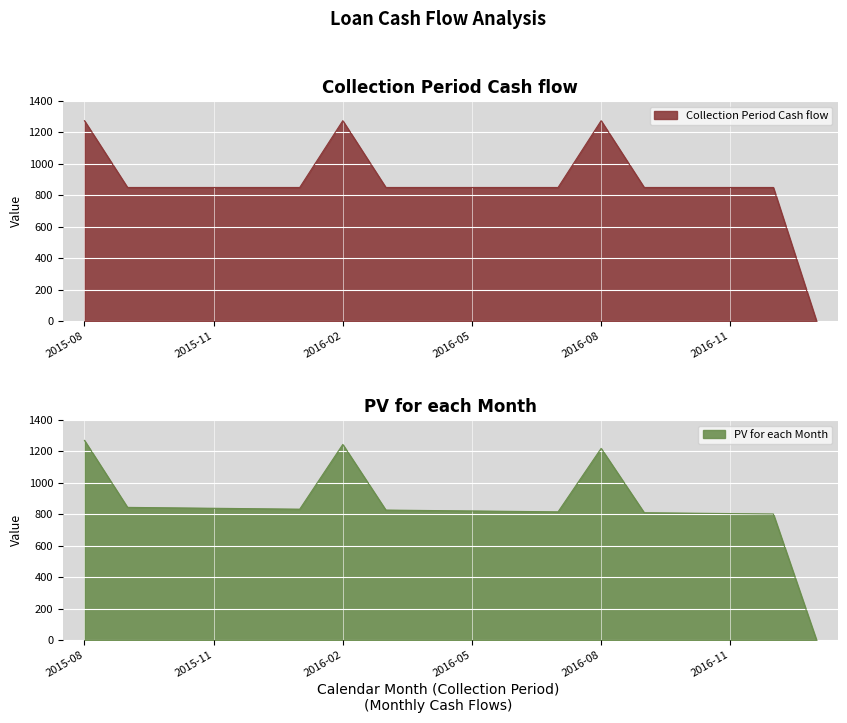

True or false: Collection Period Cash flow and PV for each Month intersect in this chart.

False